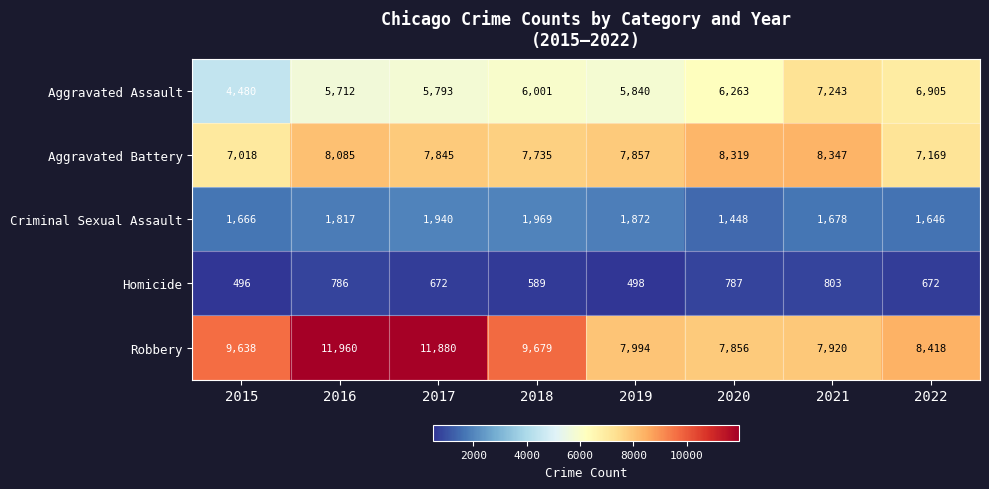

What is the maximum value shown in the chart?

11960